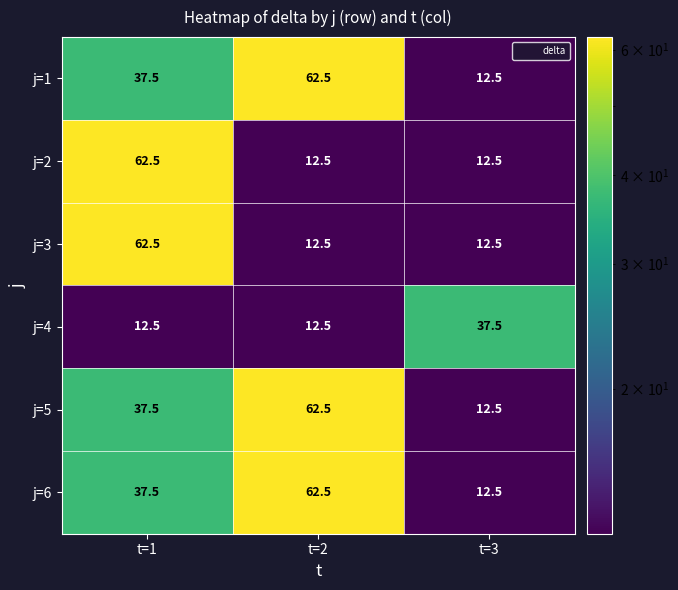

What is the lowest value of the j=3 series?

12.5